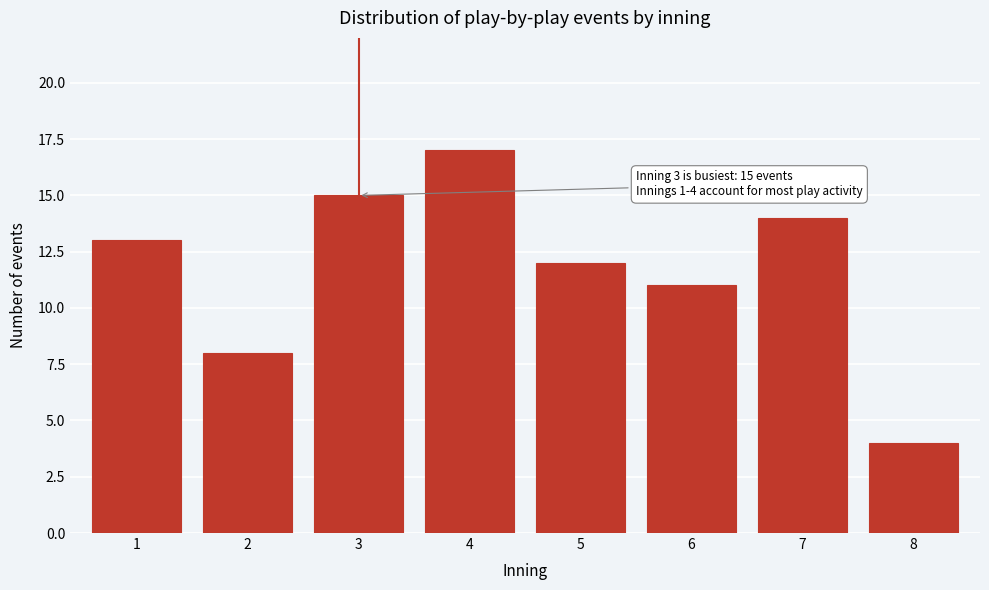

Reading left to right, what are all the values shown in this chart?

13	8	15	17	12	11	14	4